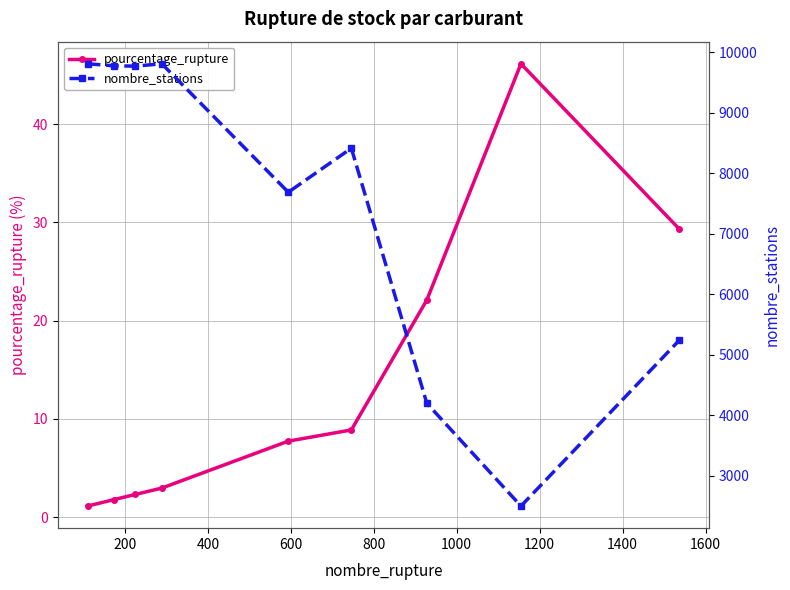

True or false: nombre_stations and pourcentage_rupture intersect in this chart.

False